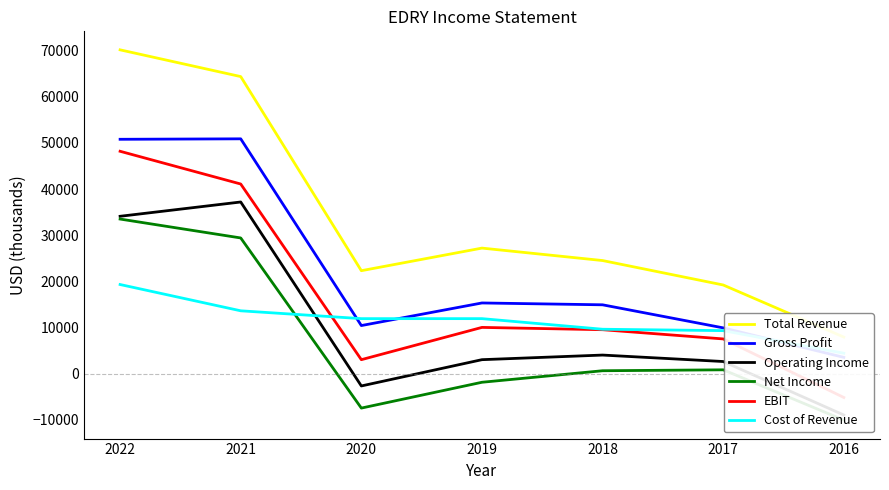

Between 2021 and 2020, which series saw the biggest shift?

Total Revenue